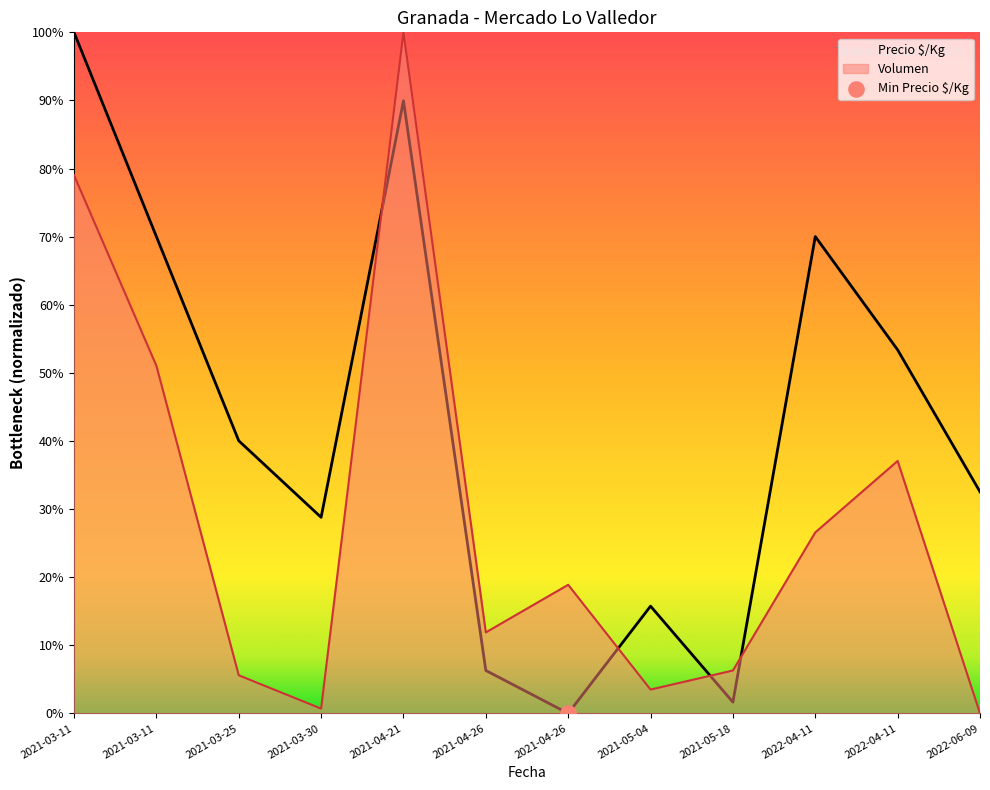

Which series has the widest spread of Y values?

Volumen